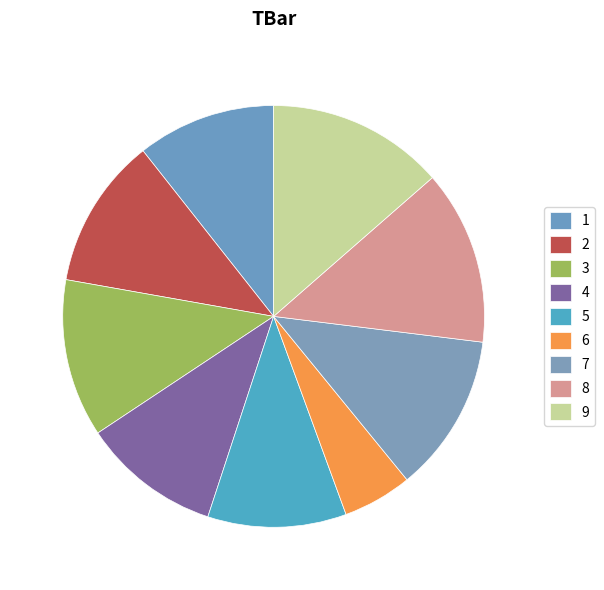

To the nearest percent, what percentage of the pie is 7?

12%